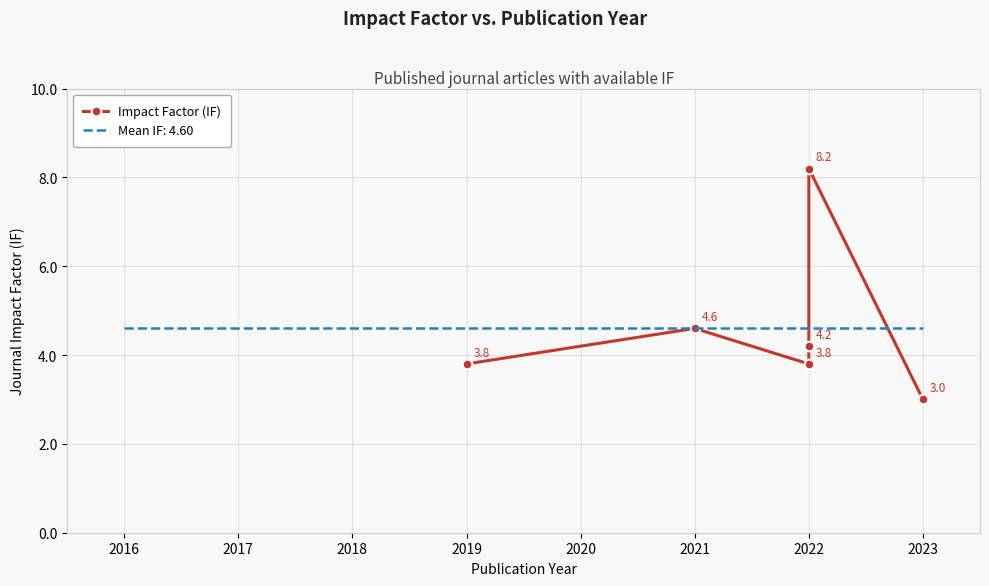

What is the difference between the maximum and minimum values?

5.2